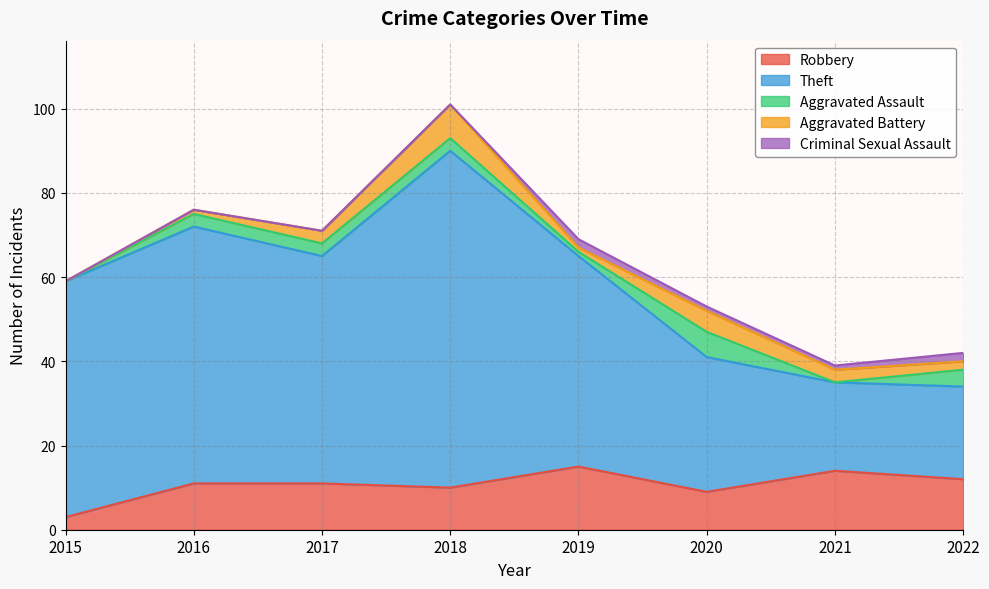

True or false: Theft and Criminal Sexual Assault intersect in this chart.

False